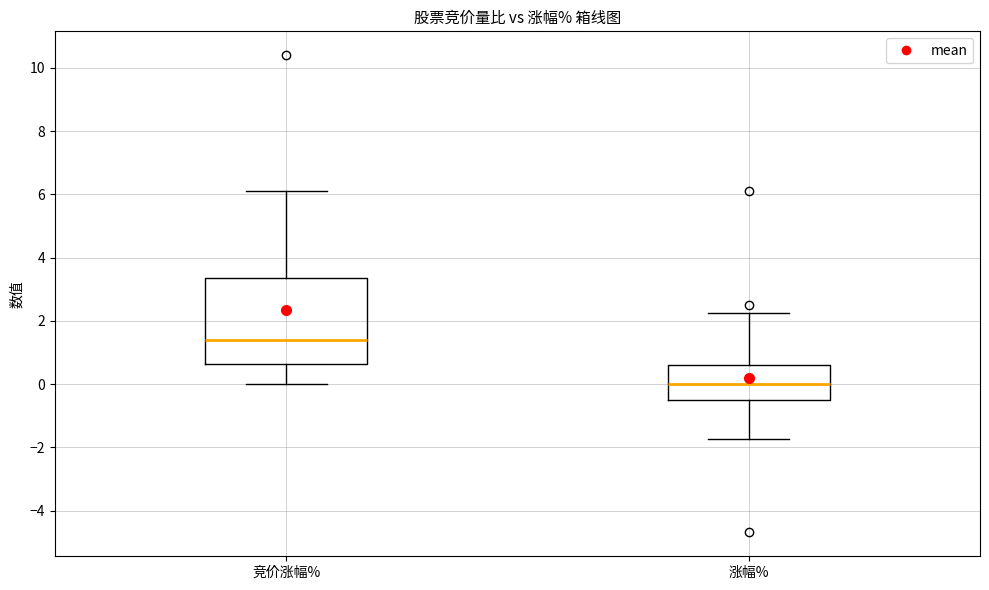

Which box is the tallest, from its lower edge to its upper edge?

竞价涨幅%